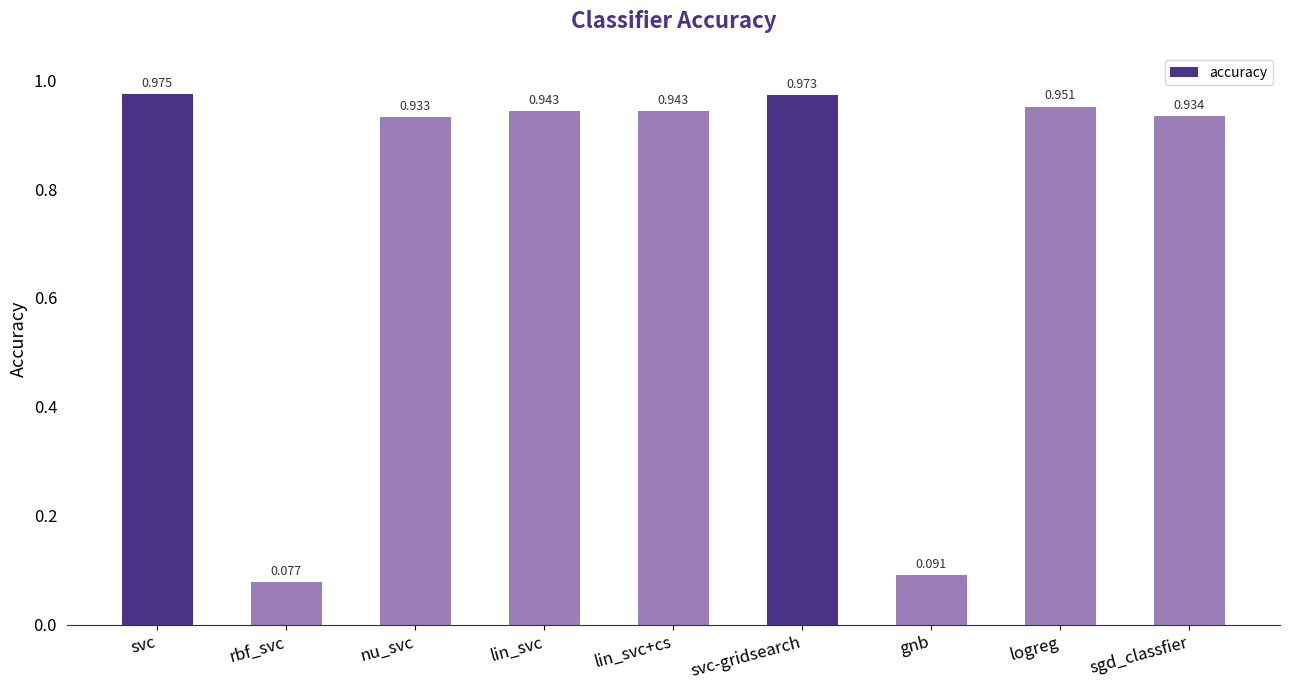

At which label is the value closest to 0?

rbf_svc